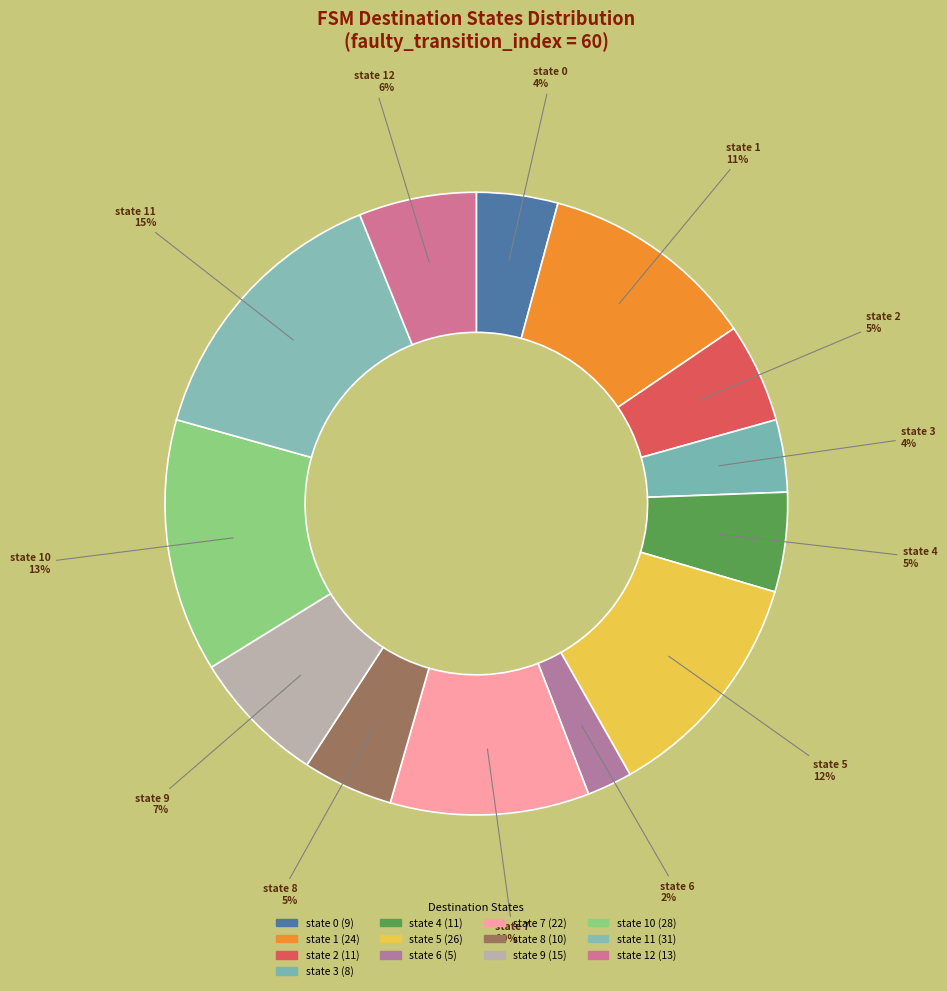

How many slices are in this pie chart?

13